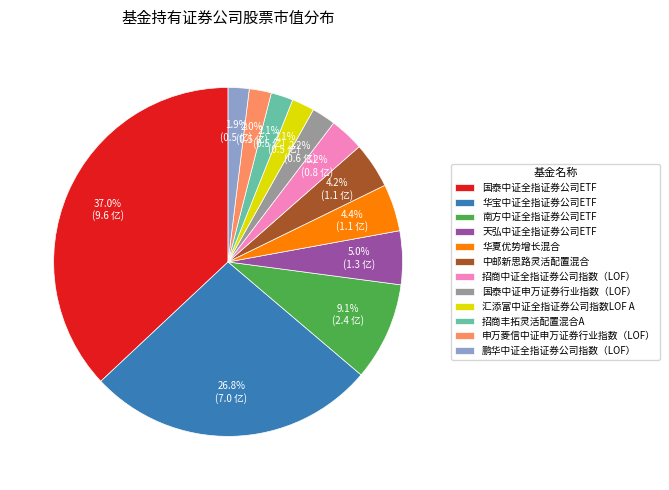

How many segments does this pie chart have?

12